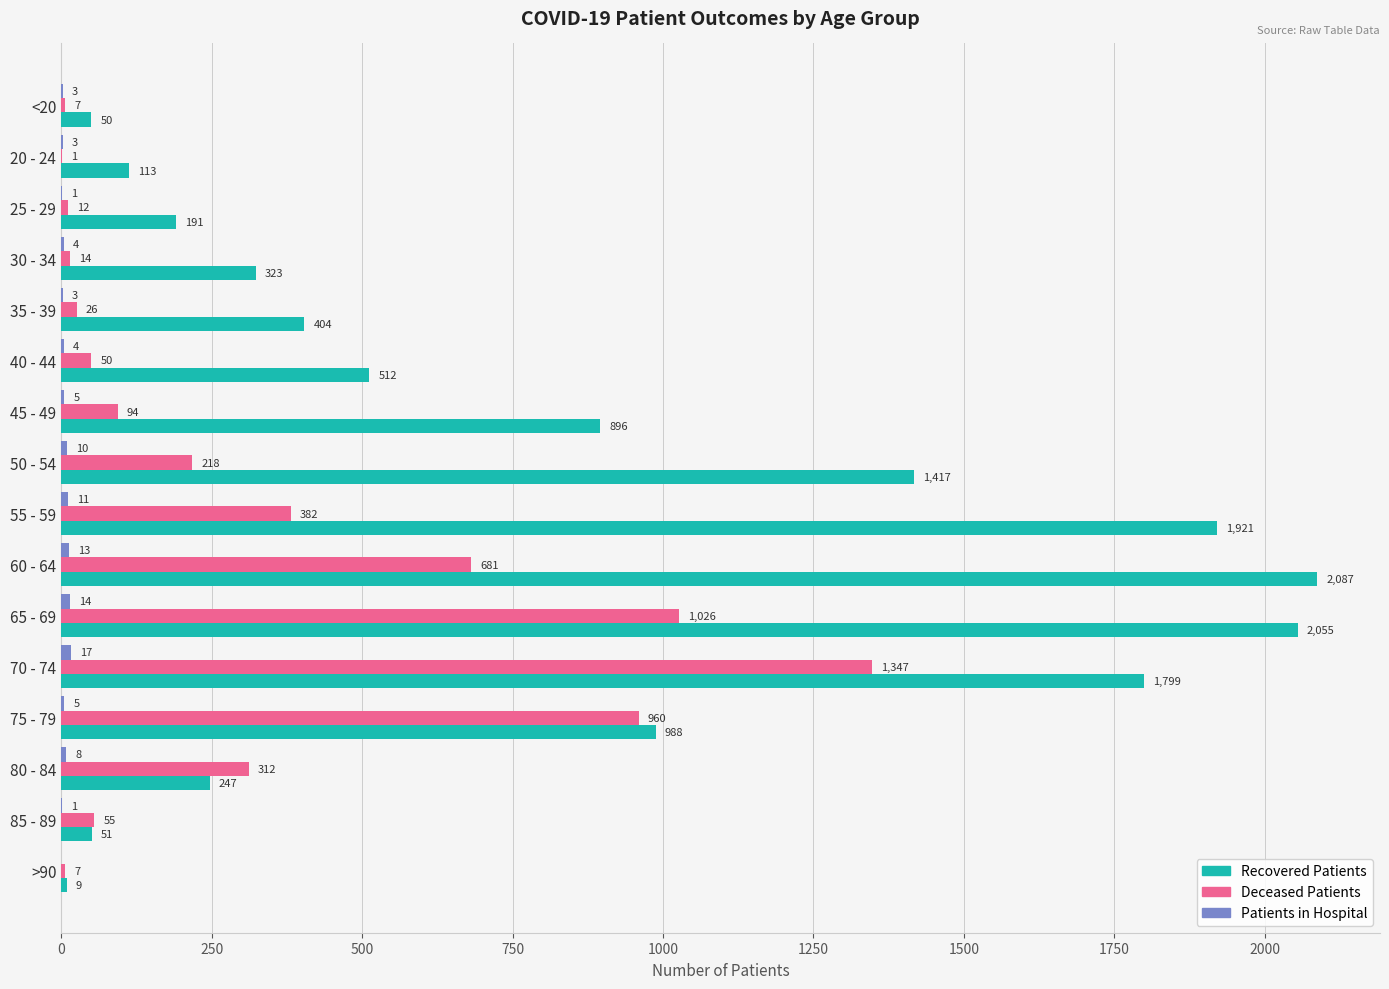

At which category is the sum across all series the highest?

70 - 74